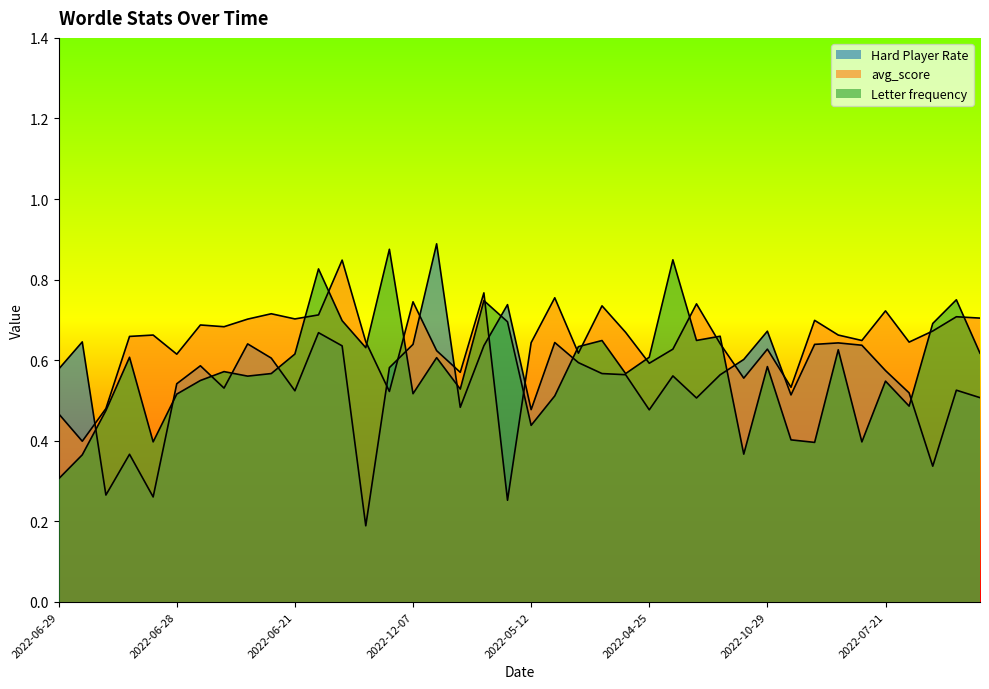

Reading right to left, list all the values displayed in this chart.

Hard Player Rate: 2022-06-04=0.5	2022-06-24=0.5	2022-03-14=0.3	2022-06-02=0.5	2022-07-21=0.6	2022-10-04=0.6	2022-11-15=0.6	2022-09-28=0.6	2022-05-25=0.5	2022-10-29=0.7	2022-08-13=0.6	2022-07-07=0.6	2022-05-28=0.5	2022-07-02=0.6	2022-04-25=0.5	2022-07-23=0.6	2022-07-22=0.6	2022-08-27=0.6	2022-10-26=0.6	2022-05-12=0.5	2022-09-16=0.7	2022-11-02=0.6	2022-05-08=0.5	2022-11-01=0.9	2022-12-07=0.6	2022-07-20=0.6	2022-01-22=0.2	2022-11-28=0.6	2022-11-13=0.7	2022-06-21=0.5	2022-08-18=0.6	2022-12-28=0.6	2022-06-25=0.5	2022-08-16=0.6	2022-06-28=0.5	2022-01-30=0.3	2022-03-22=0.4	2022-02-19=0.3	2022-08-02=0.6	2022-06-29=0.6
avg_score: 2022-06-04=0.7	2022-06-24=0.7	2022-03-14=0.7	2022-06-02=0.6	2022-07-21=0.7	2022-10-04=0.6	2022-11-15=0.7	2022-09-28=0.7	2022-05-25=0.5	2022-10-29=0.6	2022-08-13=0.6	2022-07-07=0.6	2022-05-28=0.7	2022-07-02=0.6	2022-04-25=0.6	2022-07-23=0.7	2022-07-22=0.7	2022-08-27=0.6	2022-10-26=0.8	2022-05-12=0.6	2022-09-16=0.3	2022-11-02=0.8	2022-05-08=0.6	2022-11-01=0.6	2022-12-07=0.7	2022-07-20=0.5	2022-01-22=0.6	2022-11-28=0.8	2022-11-13=0.7	2022-06-21=0.7	2022-08-18=0.7	2022-12-28=0.7	2022-06-25=0.7	2022-08-16=0.7	2022-06-28=0.6	2022-01-30=0.7	2022-03-22=0.7	2022-02-19=0.5	2022-08-02=0.4	2022-06-29=0.5
Letter frequency: 2022-06-04=0.6	2022-06-24=0.8	2022-03-14=0.7	2022-06-02=0.5	2022-07-21=0.5	2022-10-04=0.4	2022-11-15=0.6	2022-09-28=0.4	2022-05-25=0.4	2022-10-29=0.6	2022-08-13=0.4	2022-07-07=0.7	2022-05-28=0.6	2022-07-02=0.8	2022-04-25=0.6	2022-07-23=0.6	2022-07-22=0.6	2022-08-27=0.6	2022-10-26=0.5	2022-05-12=0.4	2022-09-16=0.7	2022-11-02=0.7	2022-05-08=0.5	2022-11-01=0.6	2022-12-07=0.5	2022-07-20=0.9	2022-01-22=0.6	2022-11-28=0.7	2022-11-13=0.8	2022-06-21=0.6	2022-08-18=0.6	2022-12-28=0.6	2022-06-25=0.6	2022-08-16=0.5	2022-06-28=0.5	2022-01-30=0.4	2022-03-22=0.6	2022-02-19=0.5	2022-08-02=0.4	2022-06-29=0.3